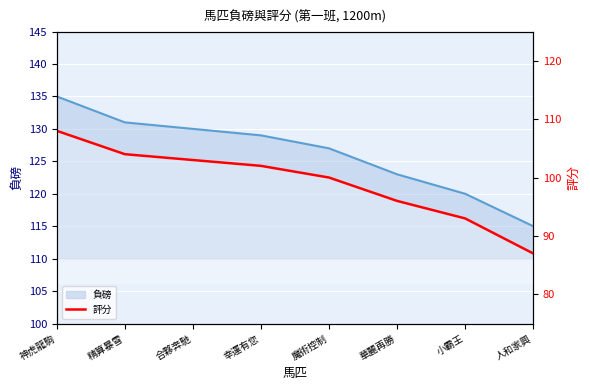

What is the difference between the values at 魔術控制 and 華麗再勝?

4